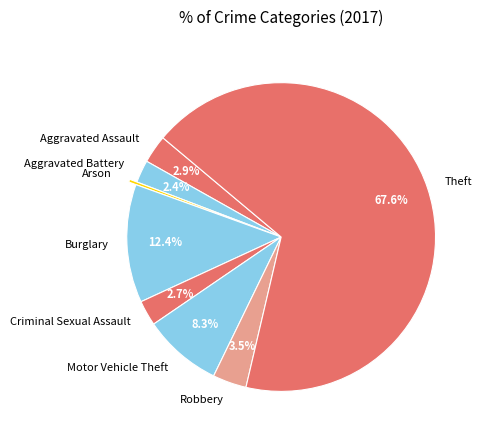

What is the ratio of the value at Criminal Sexual Assault to the value at Arson?

9.0